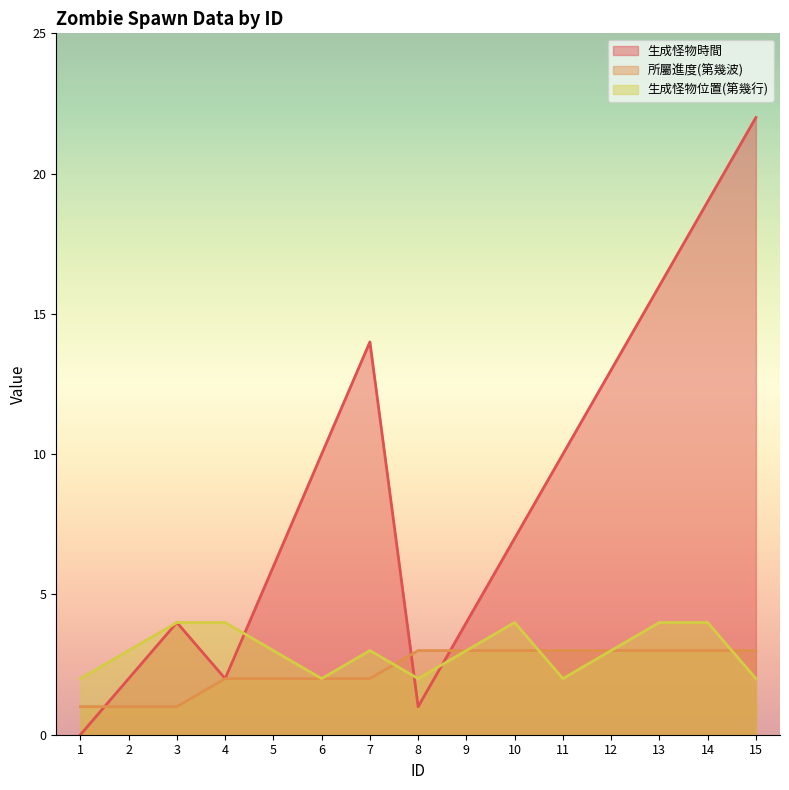

The value of 生成怪物位置(第幾行) at 2 is 1. True or false?

False